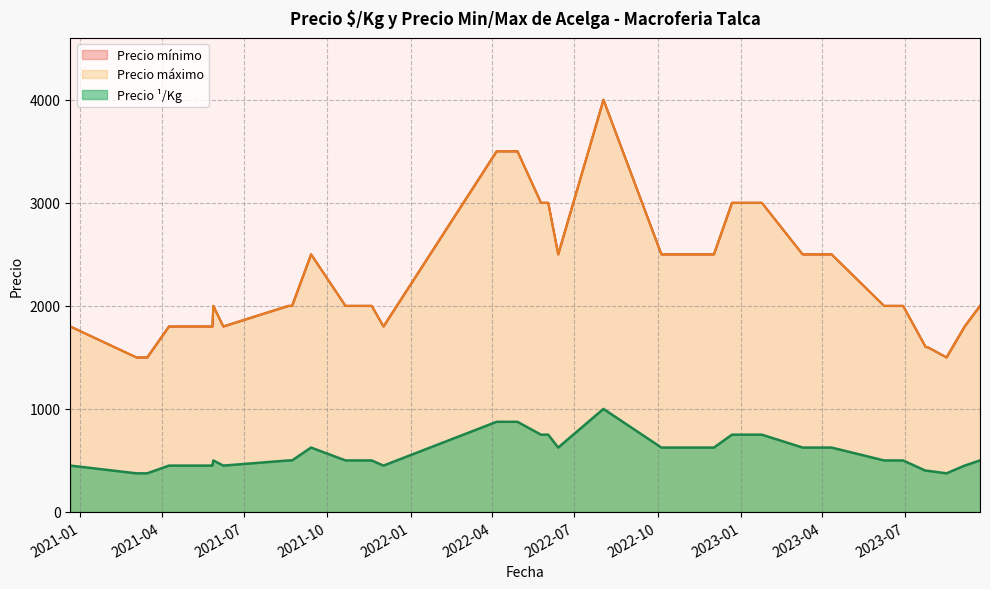

What is the label of the 36th point from the left?

2022-06-02